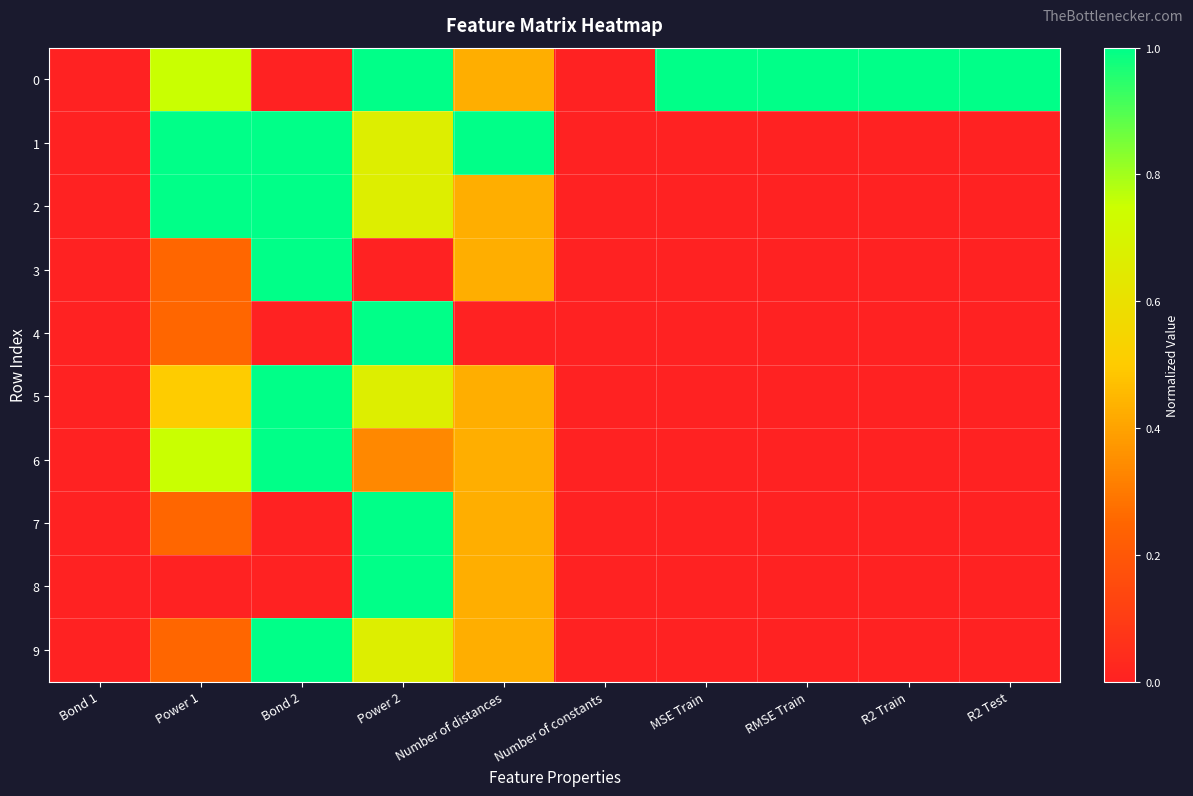

Reading right to left, extract all data points from this chart.

0: R2 Test=1.0	R2 Train=1.0	RMSE Train=1.0	MSE Train=1.0	Number of constants=0.0	Number of distances=0.4	Power 2=1.0	Bond 2=0.0	Power 1=0.8	Bond 1=0.0
1: R2 Test=0.0	R2 Train=0.0	RMSE Train=0.0	MSE Train=0.0	Number of constants=0.0	Number of distances=1.0	Power 2=0.7	Bond 2=1.0	Power 1=1.0	Bond 1=0.0
2: R2 Test=0.0	R2 Train=0.0	RMSE Train=0.0	MSE Train=0.0	Number of constants=0.0	Number of distances=0.4	Power 2=0.7	Bond 2=1.0	Power 1=1.0	Bond 1=0.0
3: R2 Test=0.0	R2 Train=0.0	RMSE Train=0.0	MSE Train=0.0	Number of constants=0.0	Number of distances=0.4	Power 2=0.0	Bond 2=1.0	Power 1=0.2	Bond 1=0.0
4: R2 Test=0.0	R2 Train=0.0	RMSE Train=0.0	MSE Train=0.0	Number of constants=0.0	Number of distances=0.0	Power 2=1.0	Bond 2=0.0	Power 1=0.2	Bond 1=0.0
5: R2 Test=0.0	R2 Train=0.0	RMSE Train=0.0	MSE Train=0.0	Number of constants=0.0	Number of distances=0.4	Power 2=0.7	Bond 2=1.0	Power 1=0.5	Bond 1=0.0
6: R2 Test=0.0	R2 Train=0.0	RMSE Train=0.0	MSE Train=0.0	Number of constants=0.0	Number of distances=0.4	Power 2=0.3	Bond 2=1.0	Power 1=0.8	Bond 1=0.0
7: R2 Test=0.0	R2 Train=0.0	RMSE Train=0.0	MSE Train=0.0	Number of constants=0.0	Number of distances=0.4	Power 2=1.0	Bond 2=0.0	Power 1=0.2	Bond 1=0.0
8: R2 Test=0.0	R2 Train=0.0	RMSE Train=0.0	MSE Train=0.0	Number of constants=0.0	Number of distances=0.4	Power 2=1.0	Bond 2=0.0	Power 1=0.0	Bond 1=0.0
9: R2 Test=0.0	R2 Train=0.0	RMSE Train=0.0	MSE Train=0.0	Number of constants=0.0	Number of distances=0.4	Power 2=0.7	Bond 2=1.0	Power 1=0.2	Bond 1=0.0